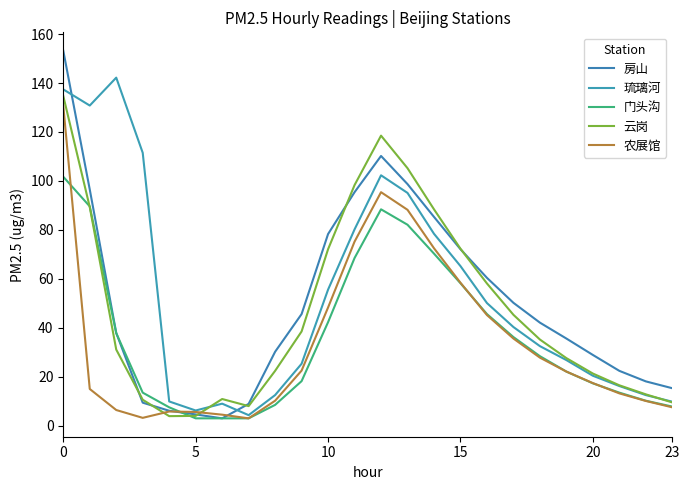

At how many categories does at least one series exceed 137?

2